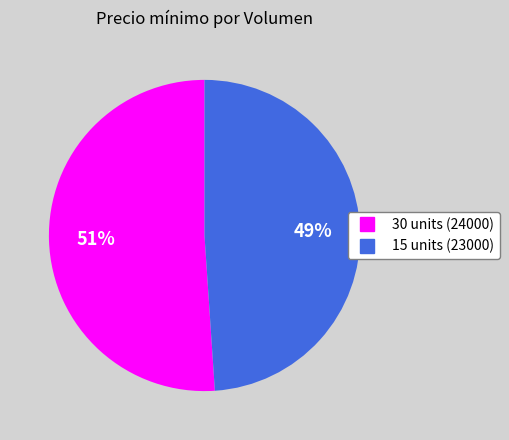

Rank the categories by value from highest to lowest.

30, 15